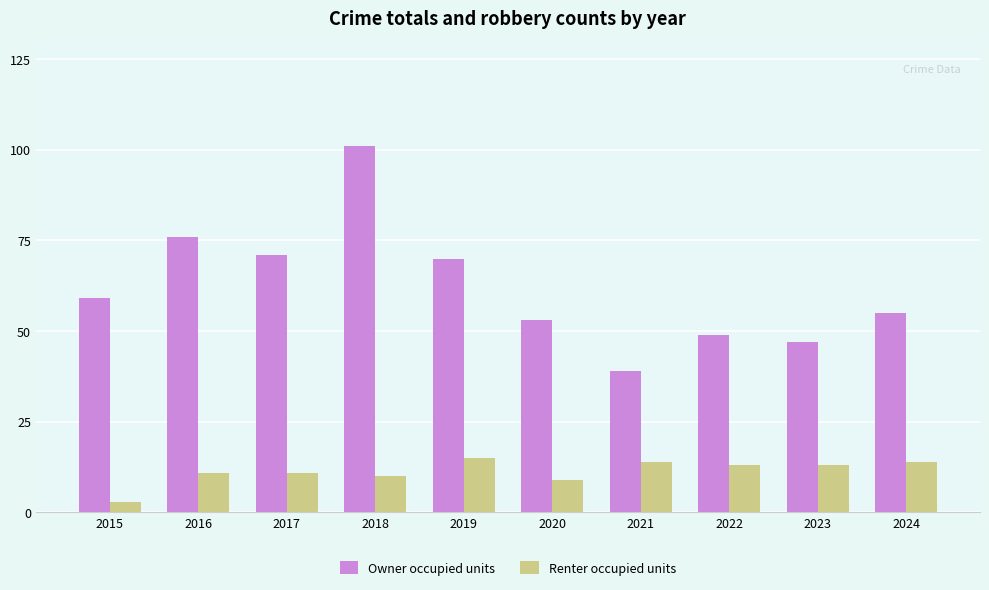

What is the value of the Renter occupied units bar at the 1st from the left?

3